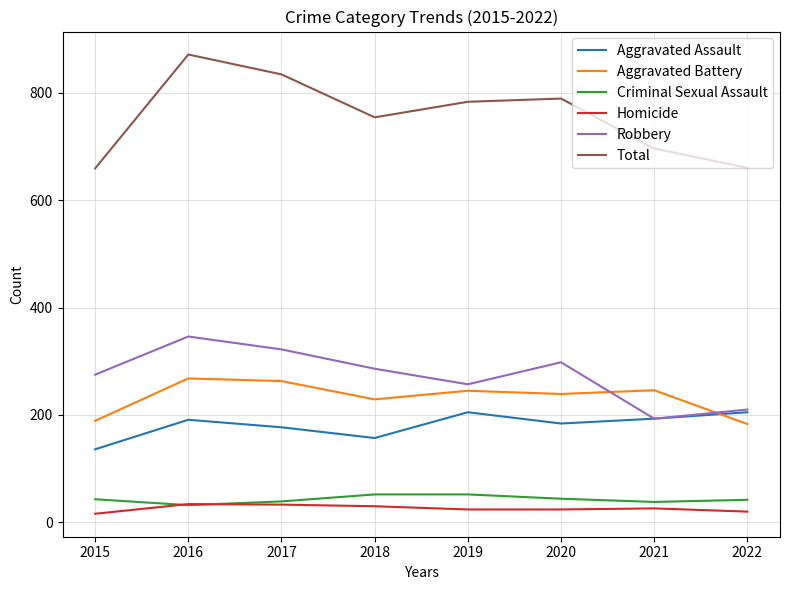

The Robbery series shows 428 at 2019. True or false?

False